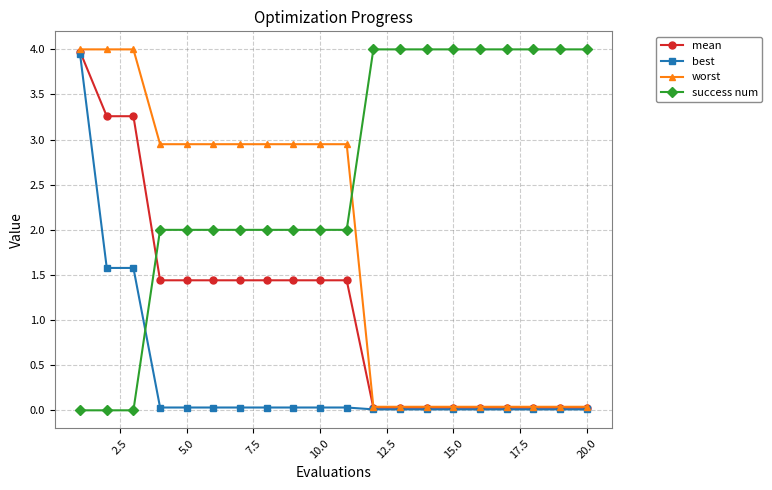

True or false: mean and success num cross at least once.

True